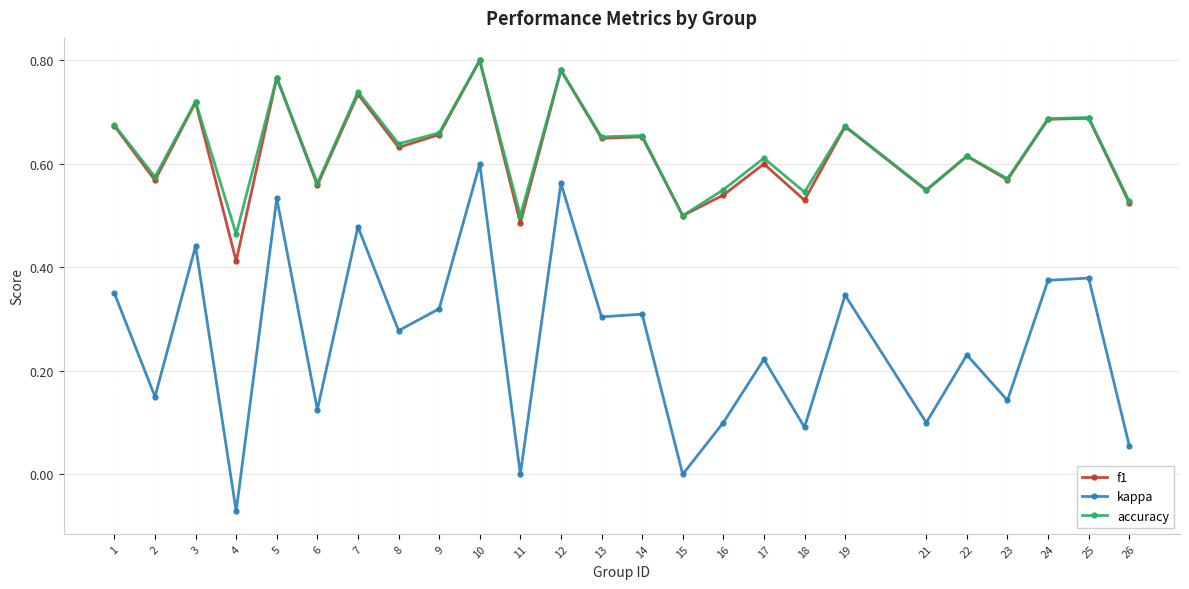

At which category does the chart reach its minimum across all series?

4